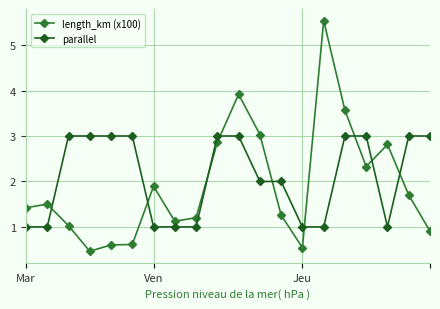

List the series in order of their peak value, lowest first.

parallel, length_km (x100)